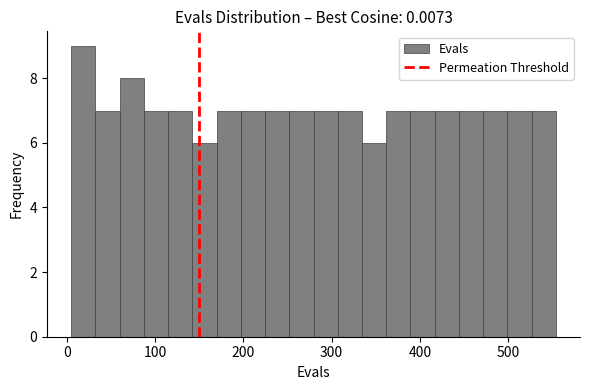

Around what value on the x-axis is the tallest bar? Give the approximate position of its centre, as read against the axis.

20